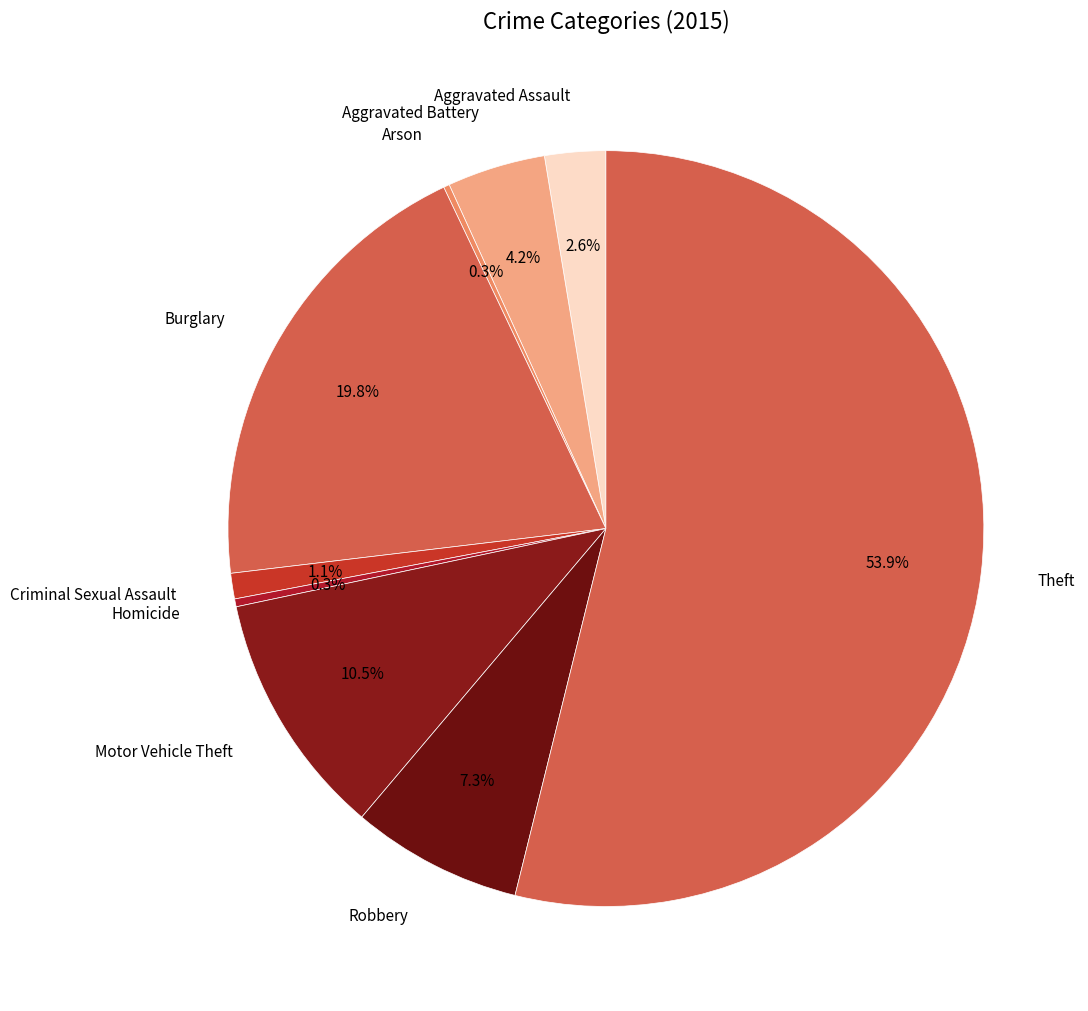

What is the smallest slice in the pie chart?

Arson